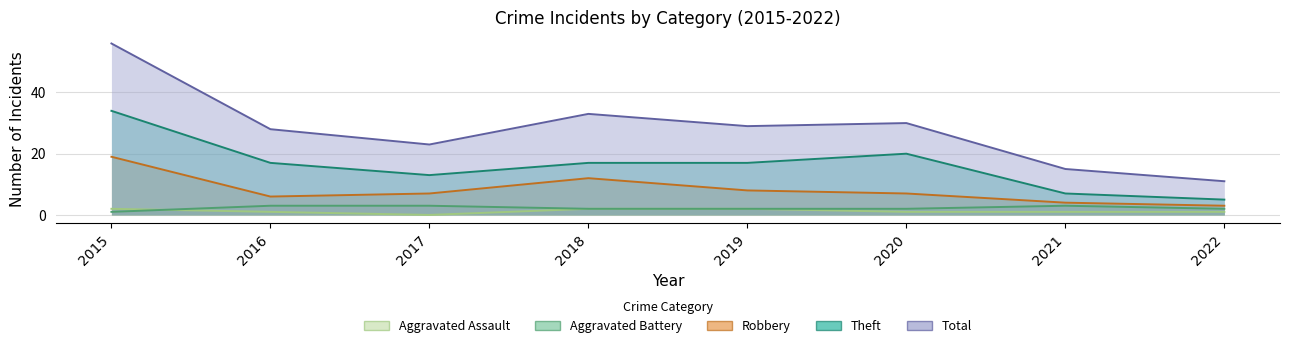

What is the value of the Robbery point at the 1st from the left?

19